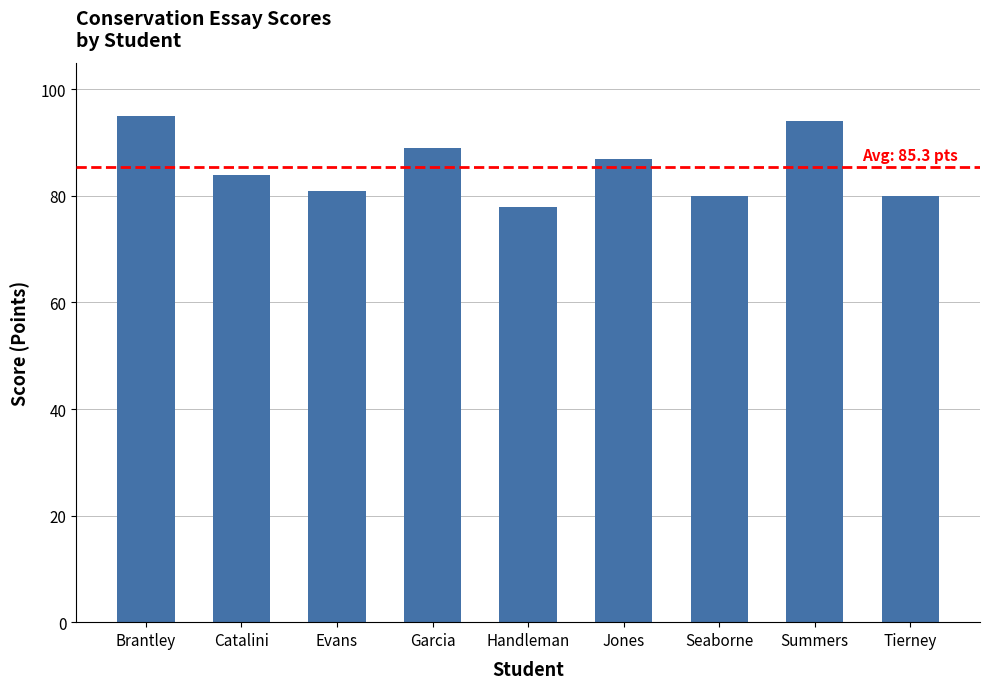

Count the number of categories in the chart.

9